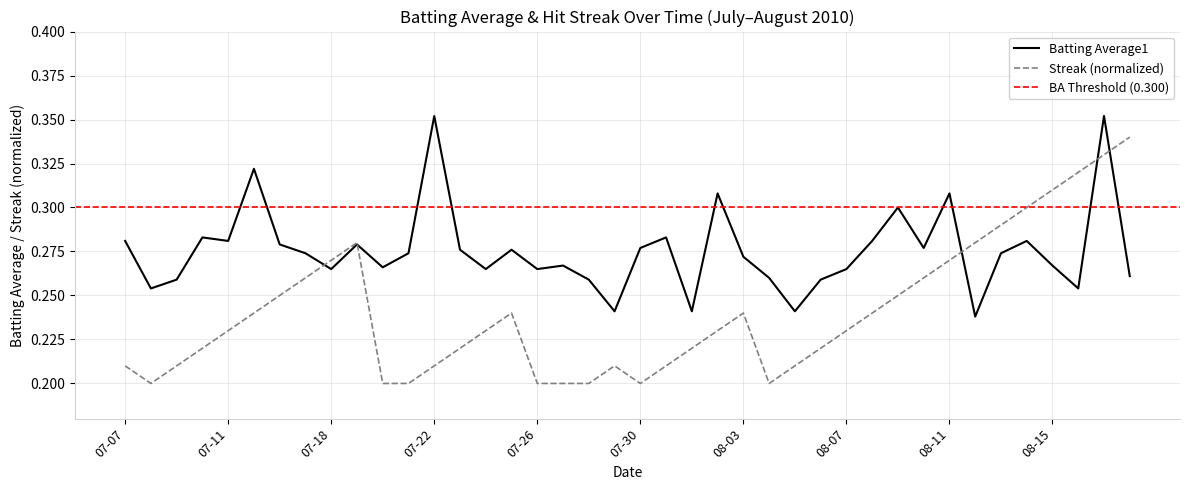

Which series has the largest range (max minus min)?

Streak